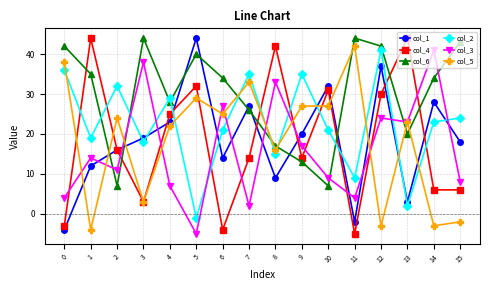

The col_6 series shows 50 at 14. True or false?

False